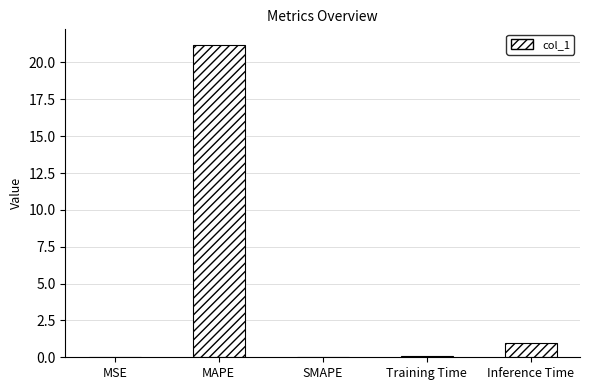

At which label is the value closest to 10?

Inference Time